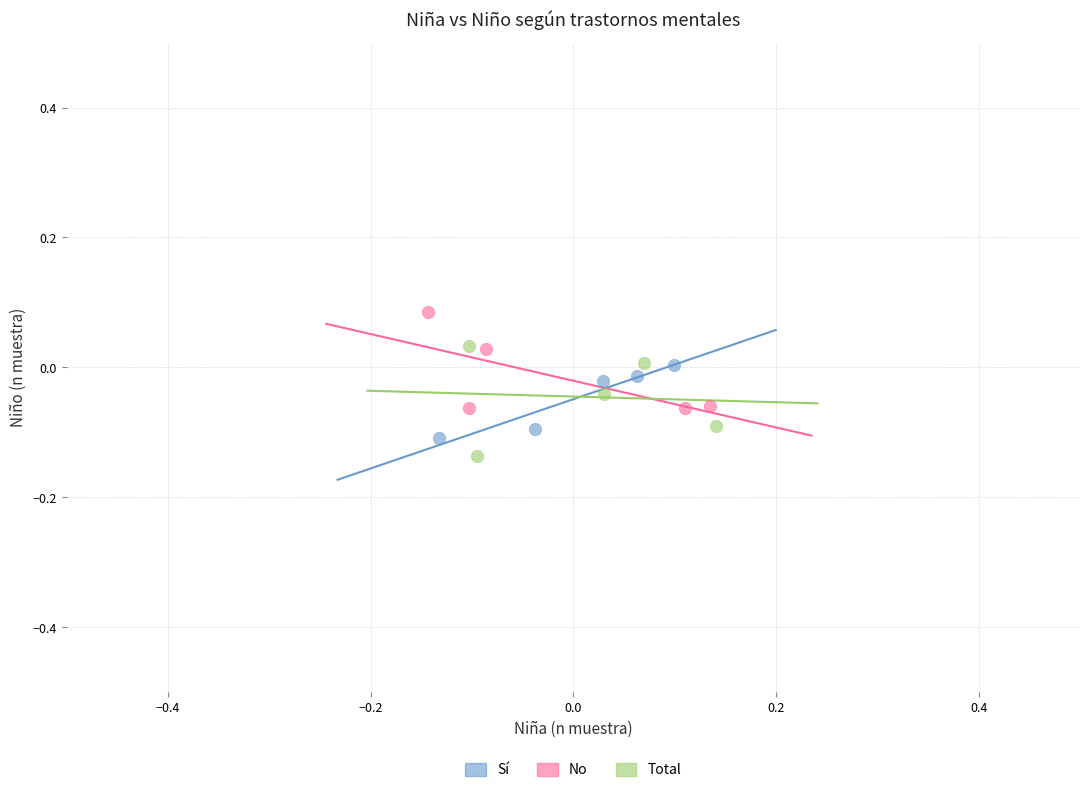

Which series contains the lowest Y value?

Total